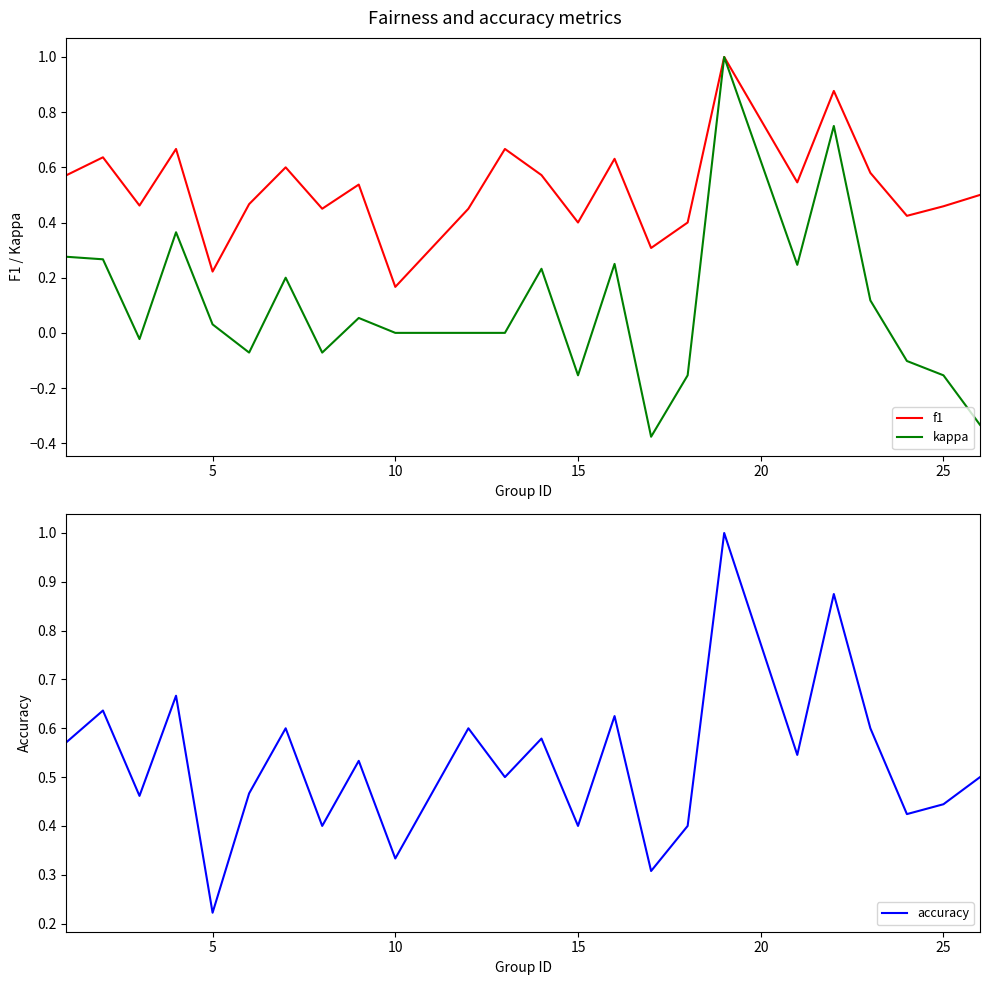

What is the smallest value displayed?

-0.4